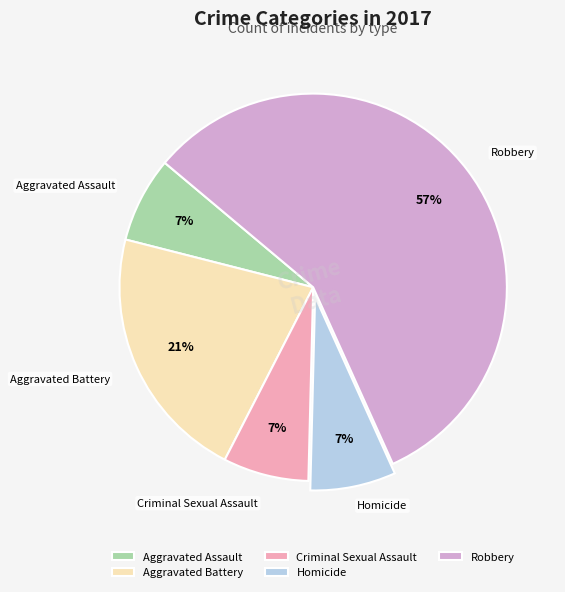

To the nearest percent, what is the average slice percentage?

20%